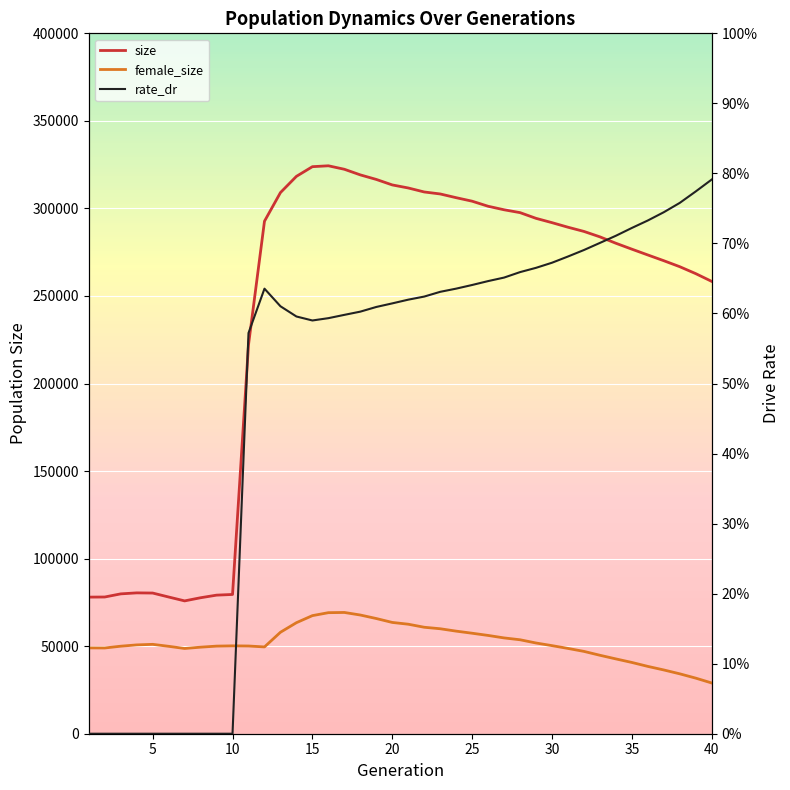

True or false: rate_dr and size cross at least once.

False